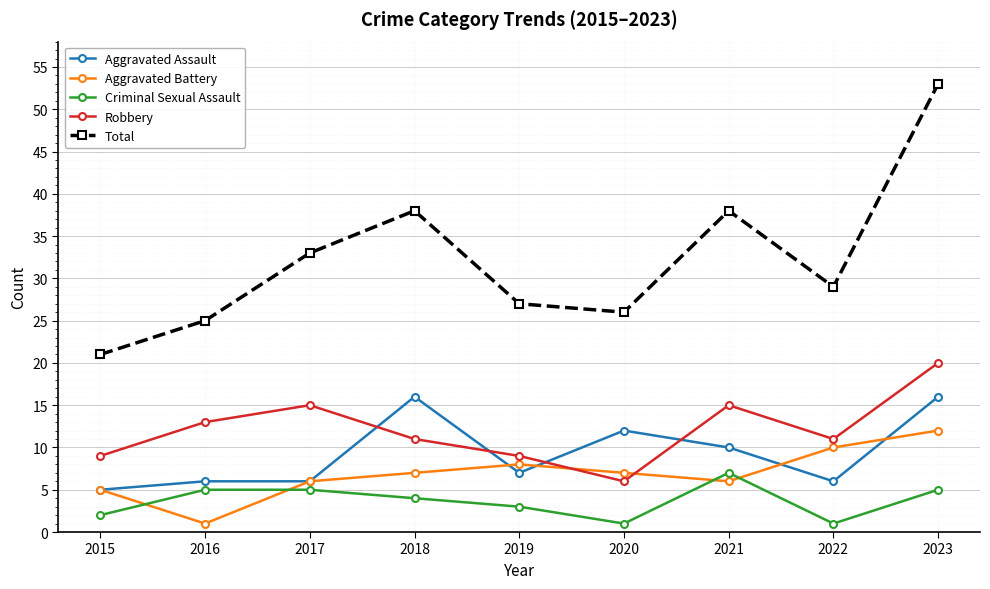

At 2020, list the series in order from largest to smallest.

Total, Aggravated Assault, Aggravated Battery, Robbery, Criminal Sexual Assault